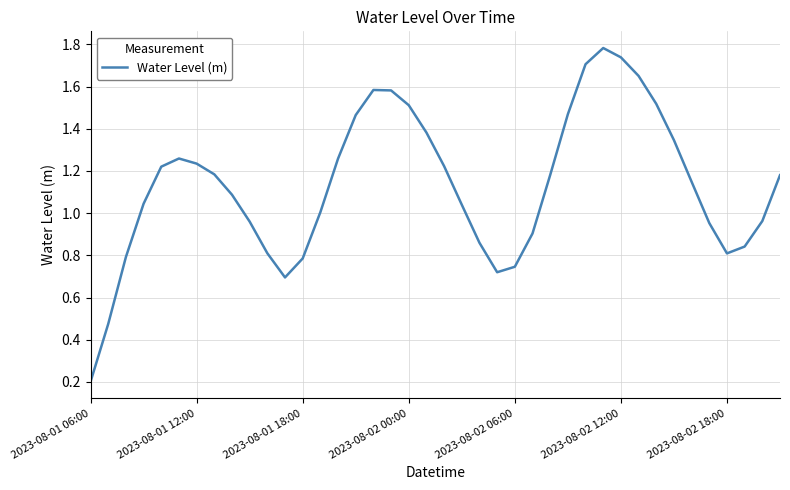

What is the greatest value displayed?

1.8